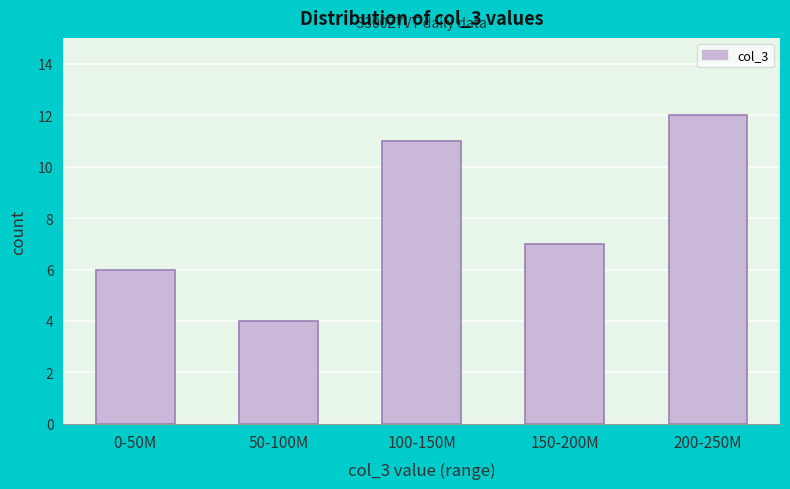

Reading left to right, list all the values displayed in this chart.

0-50M=6	50-100M=4	100-150M=11	150-200M=7	200-250M=12